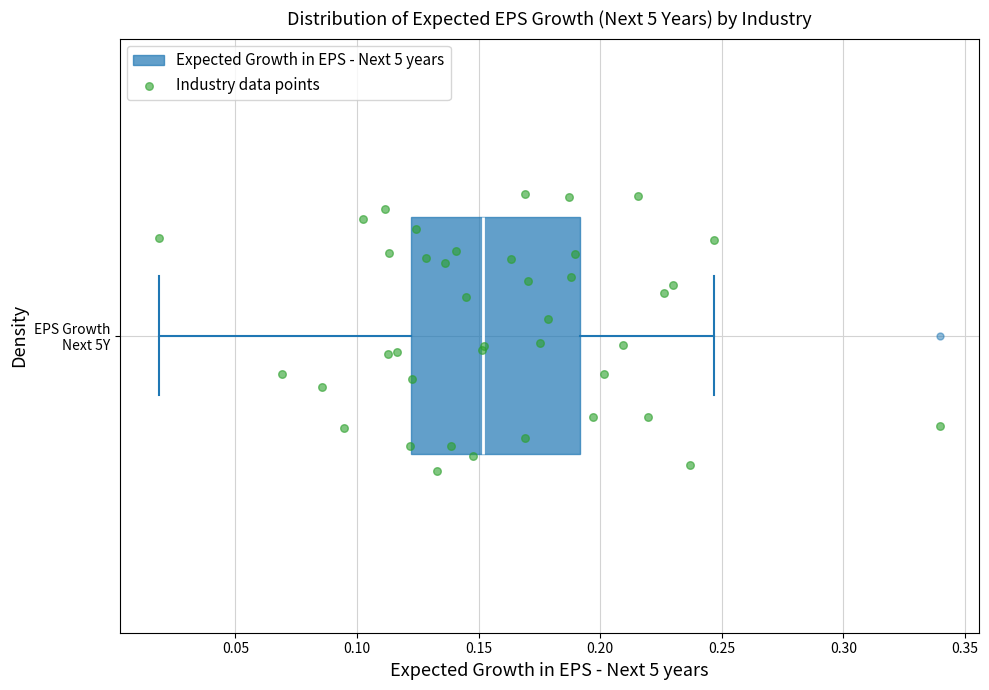

Read this box plot against the x-axis: the position of the median line, the range covered by the box, and the ends of both whiskers. The values are not printed on the chart, so give them approximately, as read against the axis.

median 0.150, box 0.120 to 0.190, whiskers 0.020 to 0.245